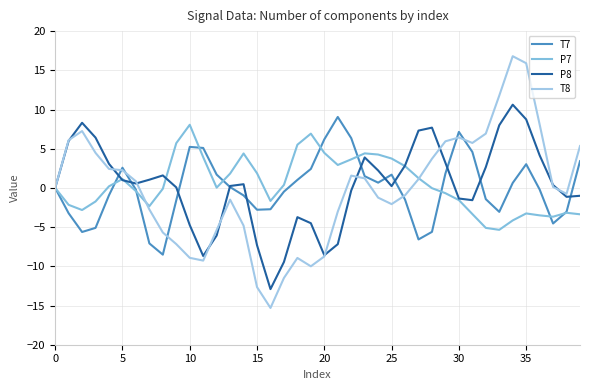

Where is the first local minimum for T8?

11